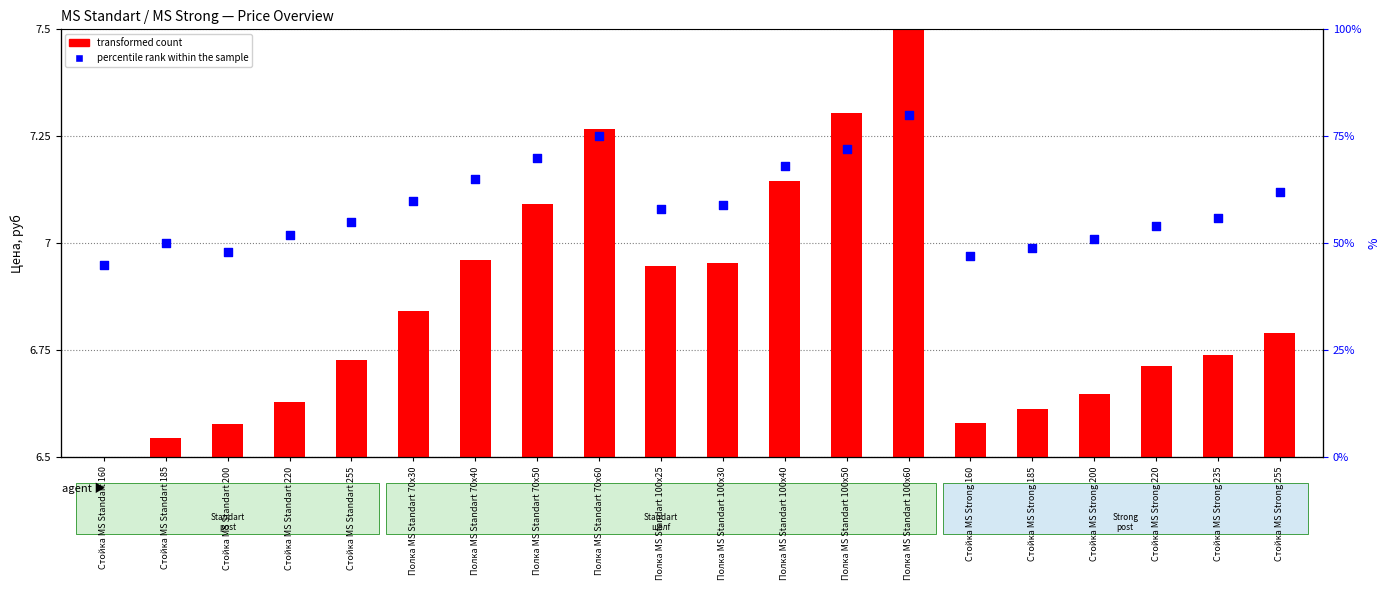

At which category is the sum across all series the highest?

Полка MS Standart 100х60